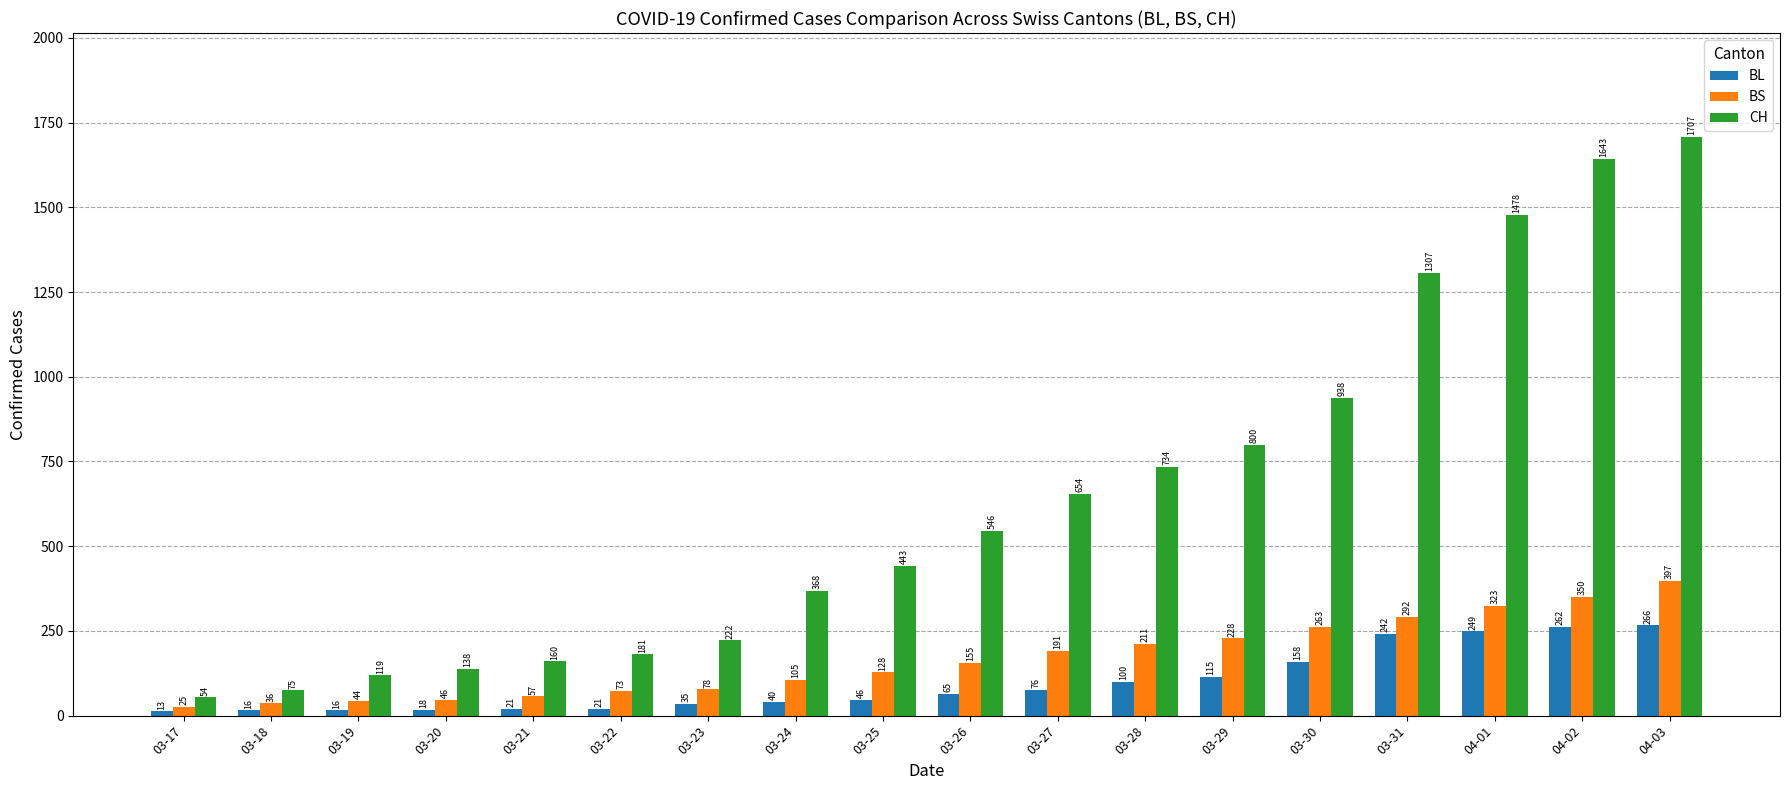

At which category is the sum across all series the highest?

04-03